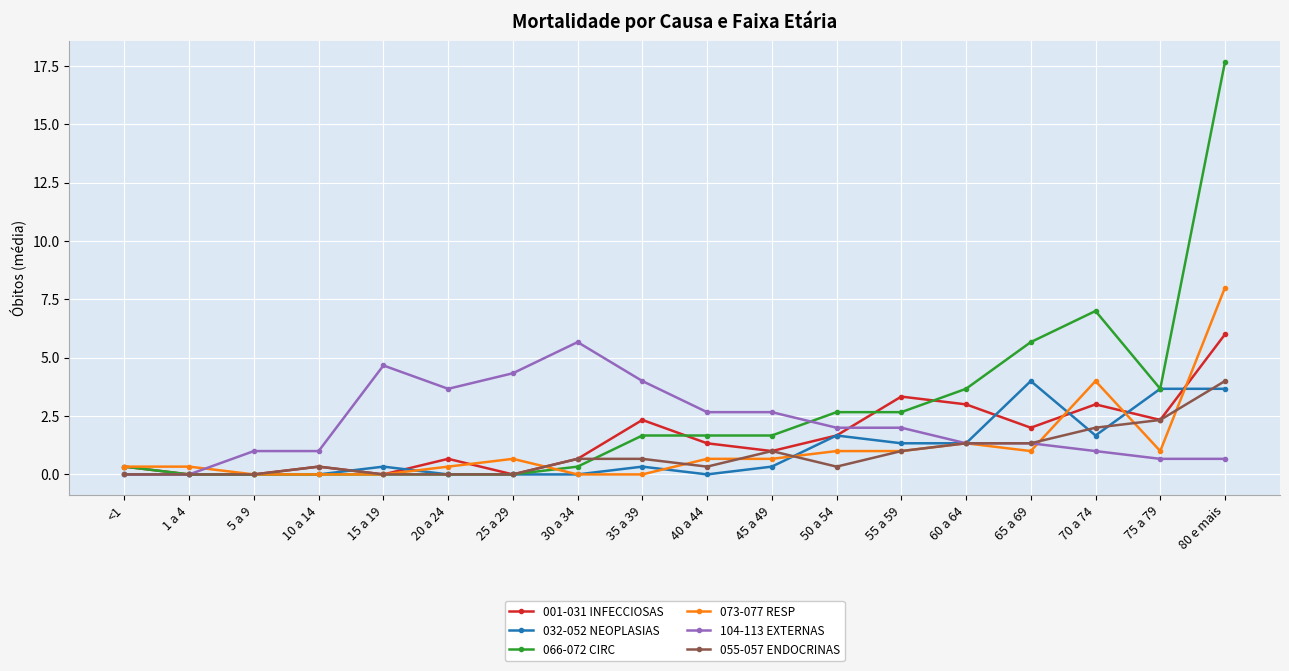

Between which two adjacent categories do 073-077 RESP and 104-113 EXTERNAS first intersect?

1 a 4 and 5 a 9